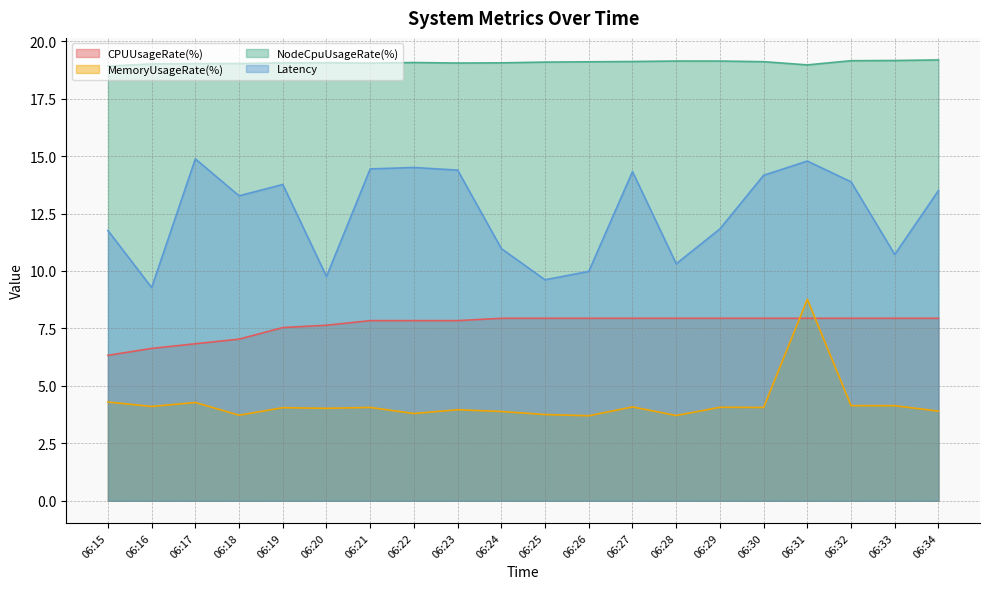

What are all the series names shown in the legend?

CPUUsageRate(%), MemoryUsageRate(%), NodeCpuUsageRate(%), Latency